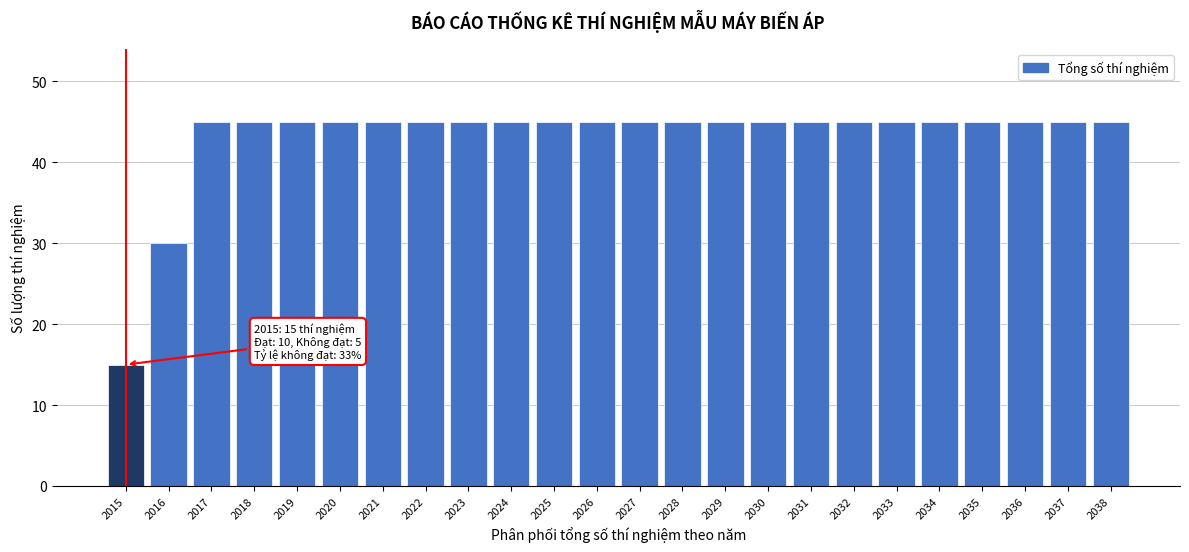

Reading left to right, extract all data points from this chart.

2015=15	2016=30	2017=45	2018=45	2019=45	2020=45	2021=45	2022=45	2023=45	2024=45	2025=45	2026=45	2027=45	2028=45	2029=45	2030=45	2031=45	2032=45	2033=45	2034=45	2035=45	2036=45	2037=45	2038=45